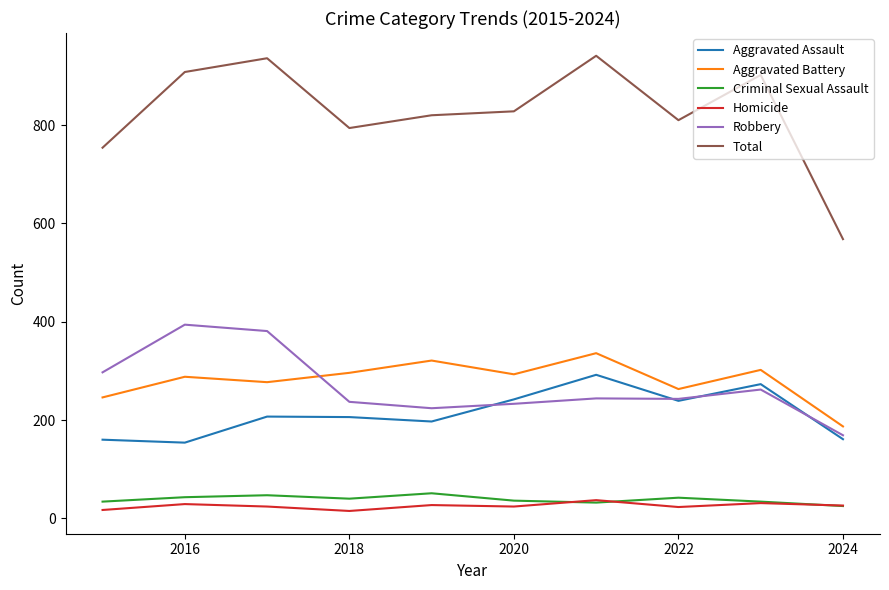

Which series has the widest spread of values?

Total